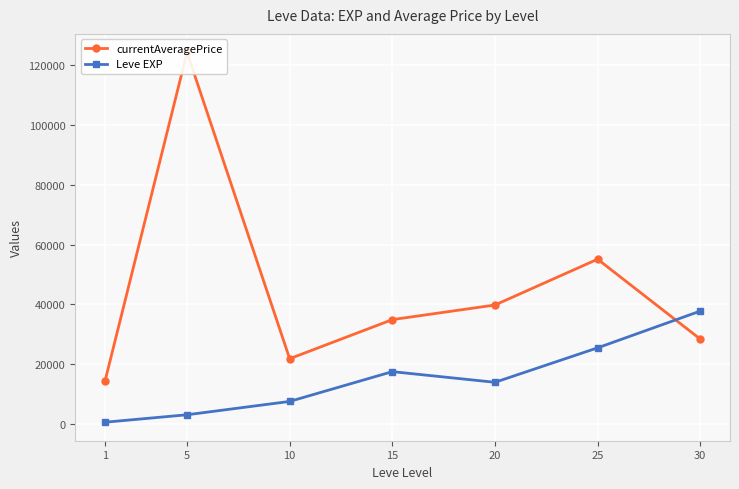

How many intersections are there between Leve EXP and currentAveragePrice?

1